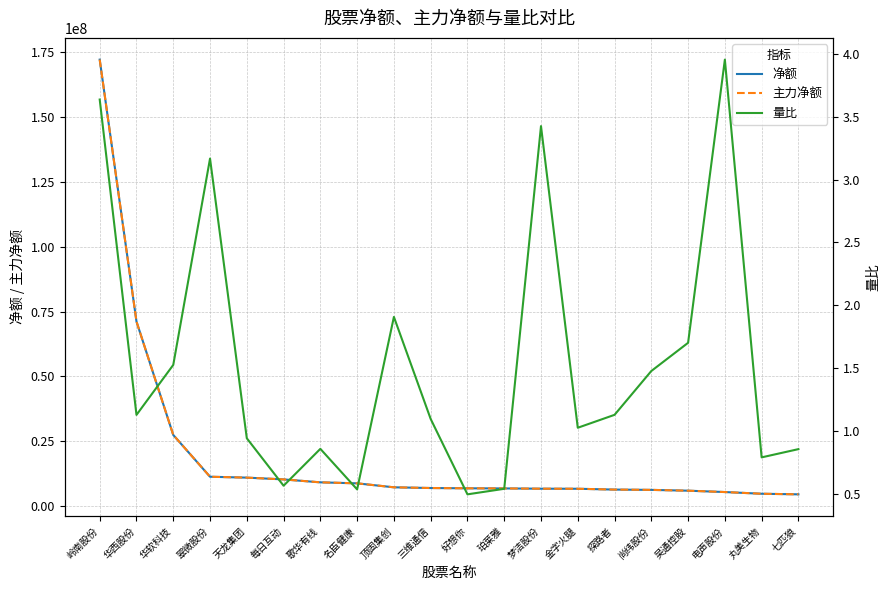

Which series has the largest range (max minus min)?

净额